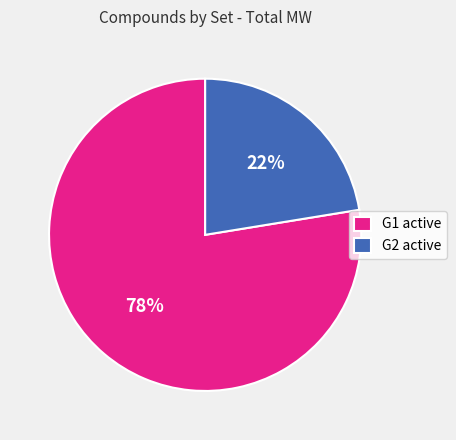

Combined, do G2 active and G1 active account for over 50%?

Yes